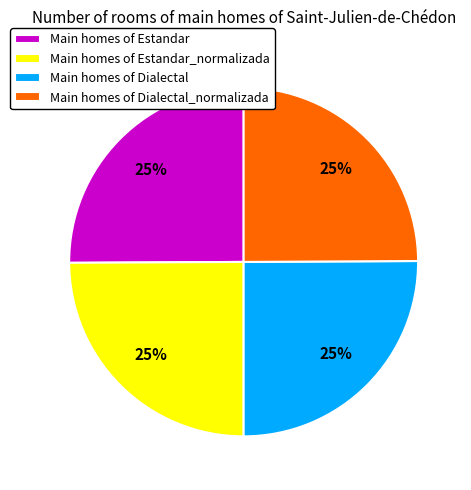

How many segments does this pie chart have?

4